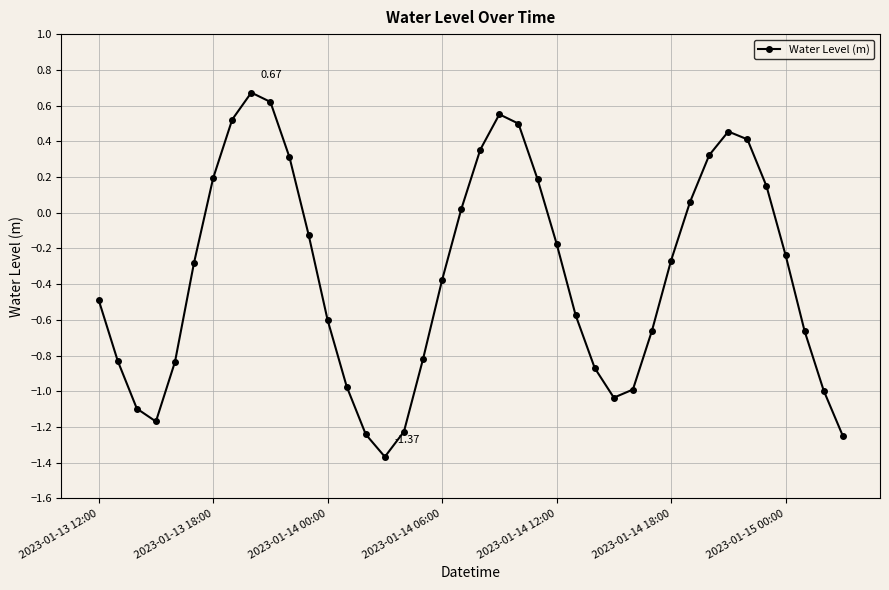

How many points are lower than both their immediate neighbors (excluding endpoints)?

3